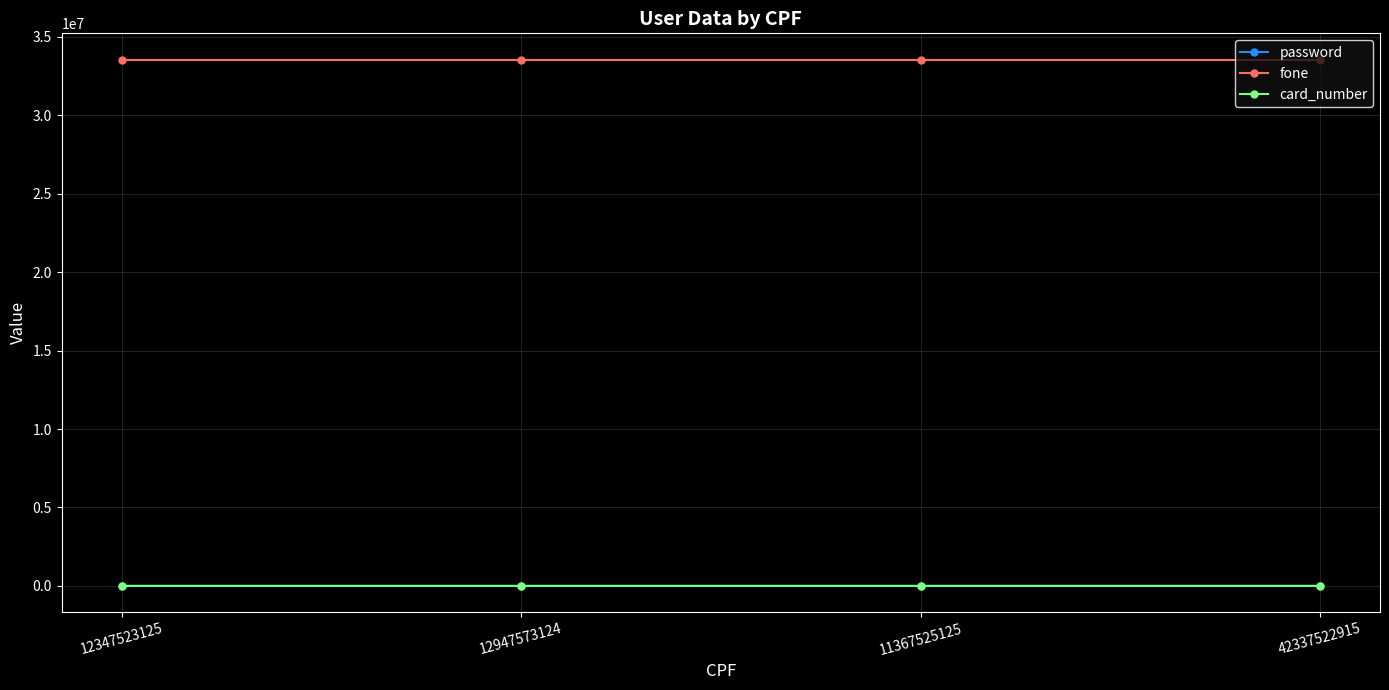

Which series has the largest total across all categories?

fone